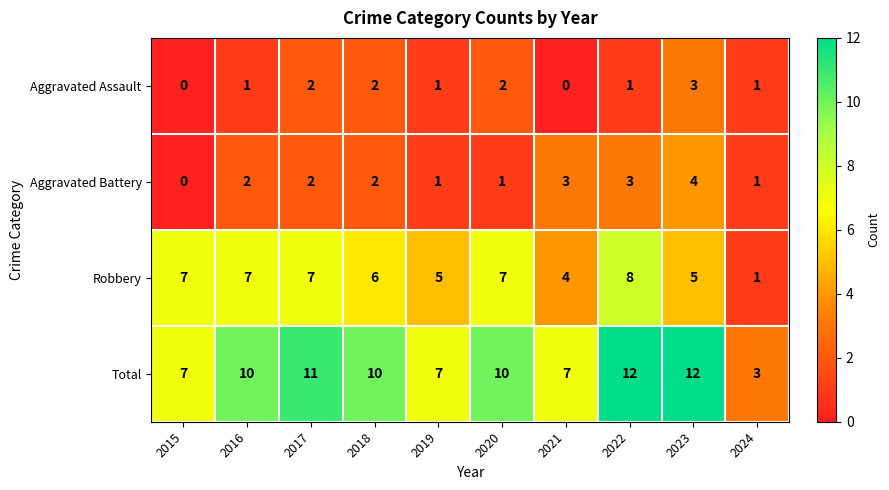

The value of Aggravated Assault at 2024 is 2. True or false?

False